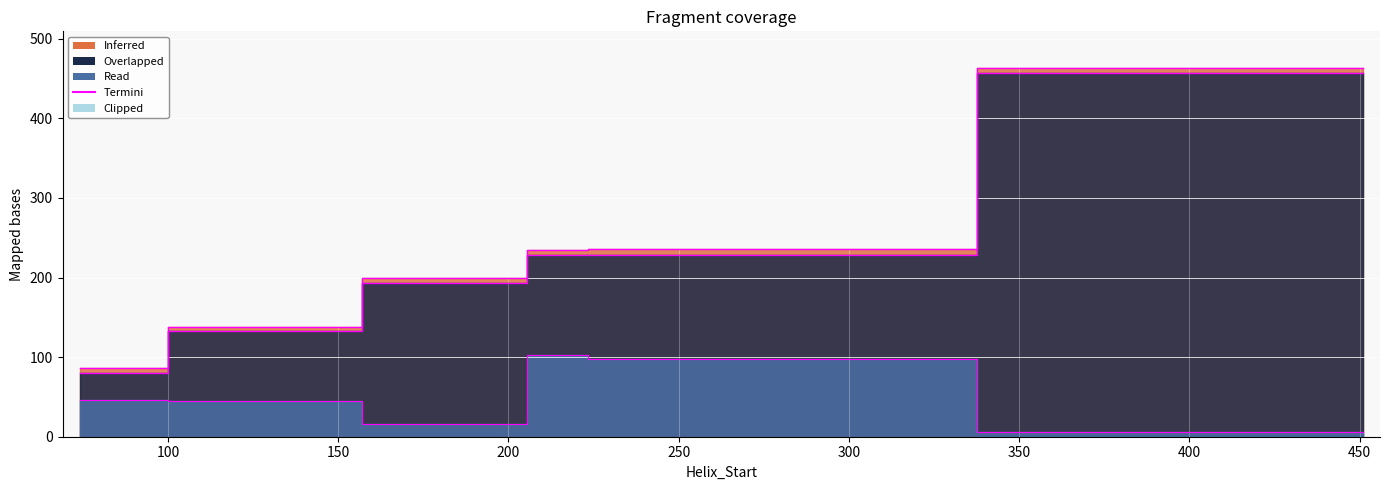

Reading right to left, list all the values displayed in this chart.

Helix_End edge: 463.0	236.0	235.0	200.0	138.0	86.0
Kink_Position edge: 457.0	228.0	228.0	193.0	133.0	80.7
Kink_Angle edge: 6.5	97.3	102.9	15.7	44.9	46.3